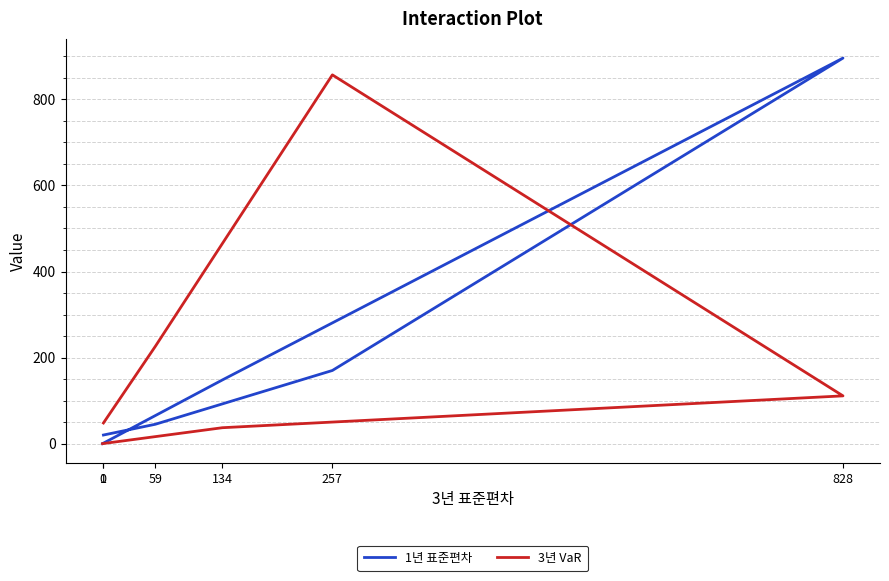

Reading left to right, transcribe all the data shown in this chart.

1년 표준편차: 1=20	59=45	257=170	828=896	134=148	0=0
3년 VaR: 1=48	59=226	257=857	828=111	134=37	0=0